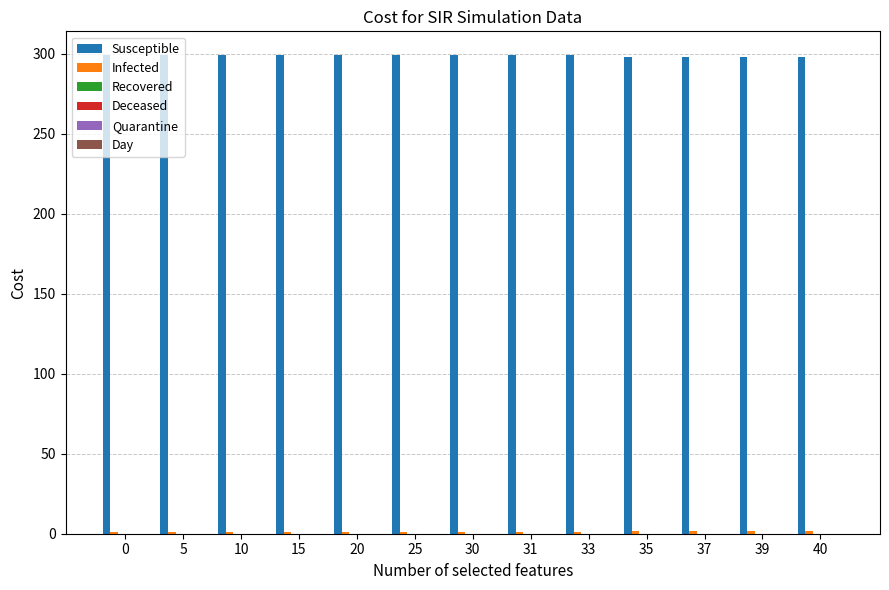

Which series has the largest total across all categories?

Susceptible